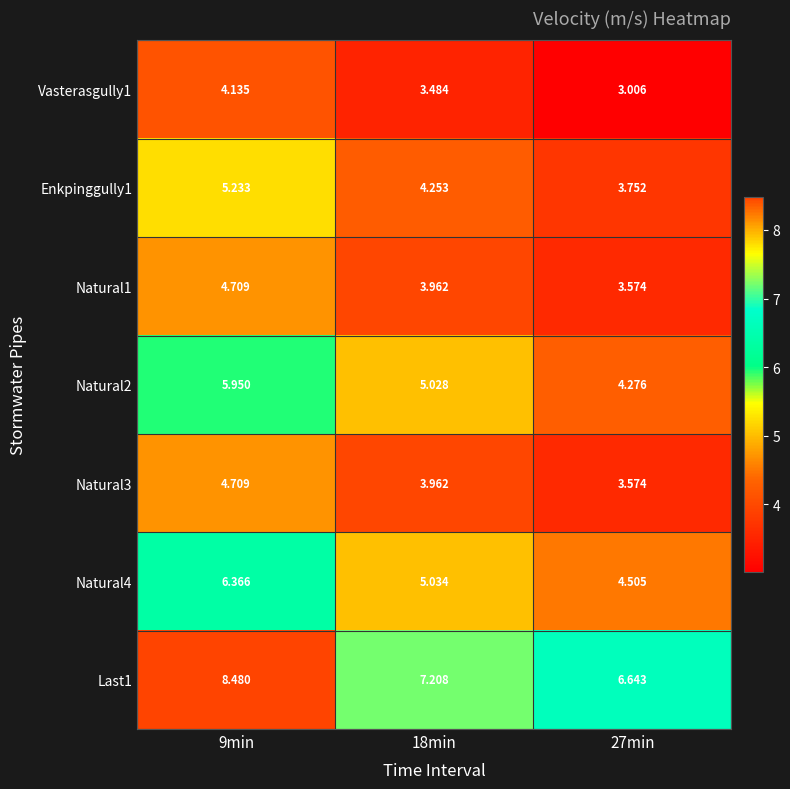

Is the value of Vasterasgully1 at 18min greater than the value of Natural4 at 18min?

No